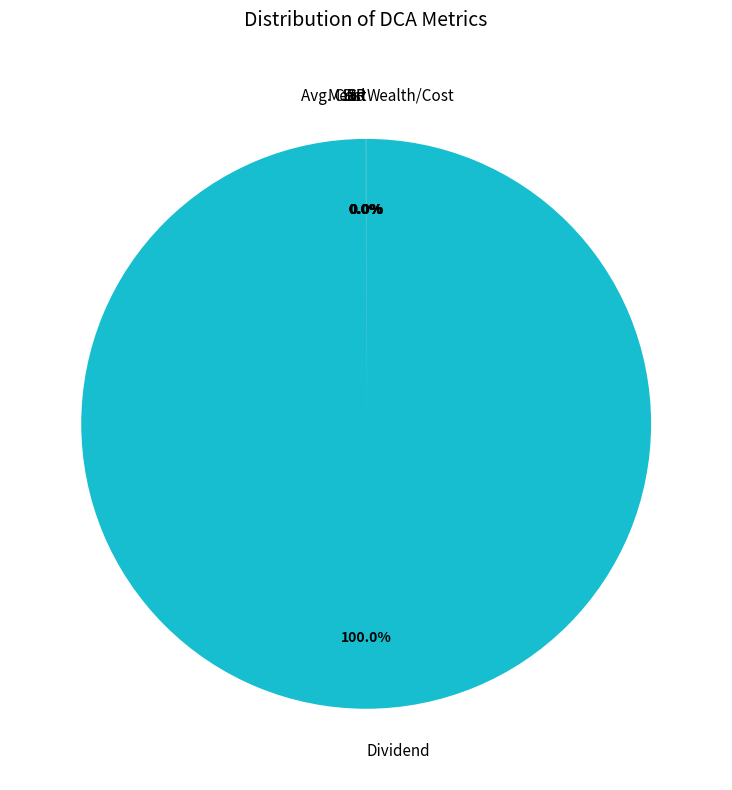

Which category has the biggest portion of the pie?

Dividend